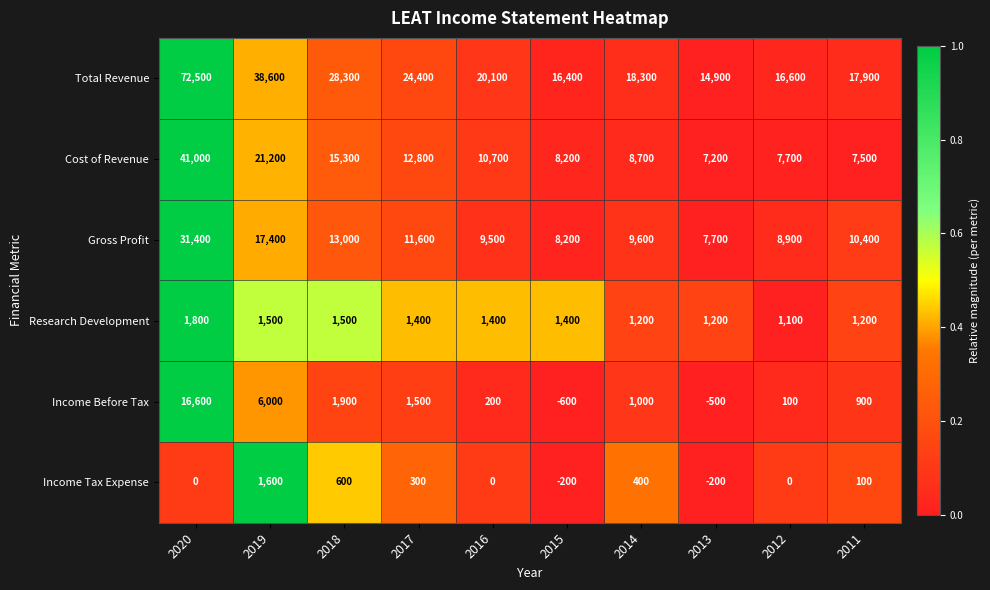

Where is Total Revenue nearest to the value 43700?

2019